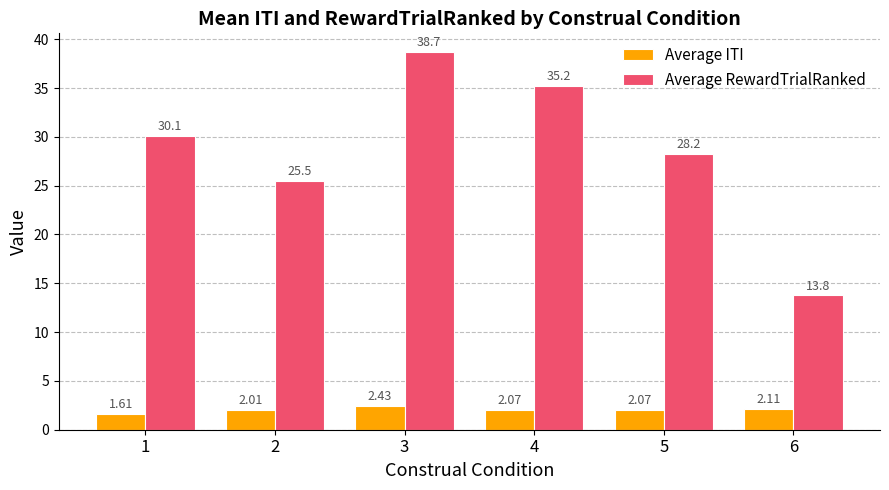

What is the difference between the highest and lowest values at 4?

33.1